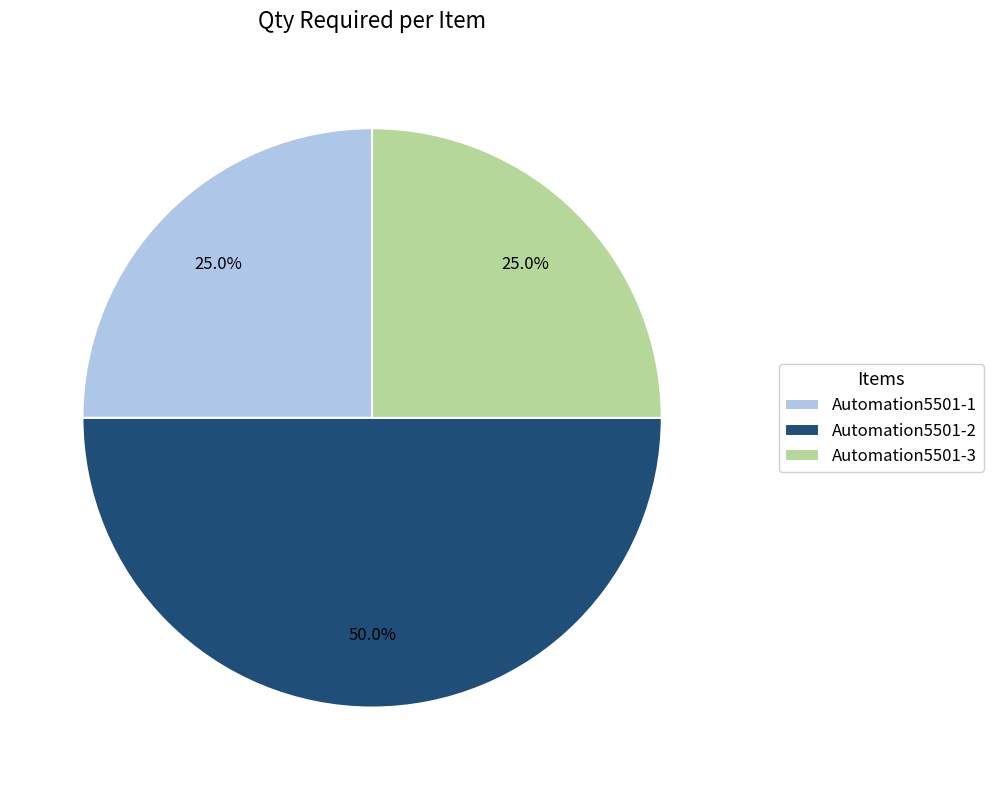

To the nearest percent, what is the average slice percentage?

33%